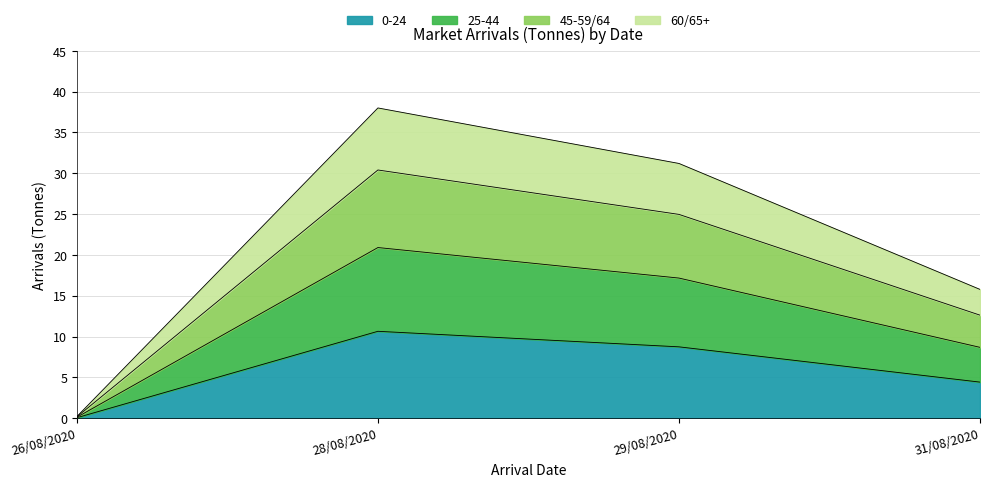

Is it true that 0-24 equals 10.6 at 28/08/2020?

True